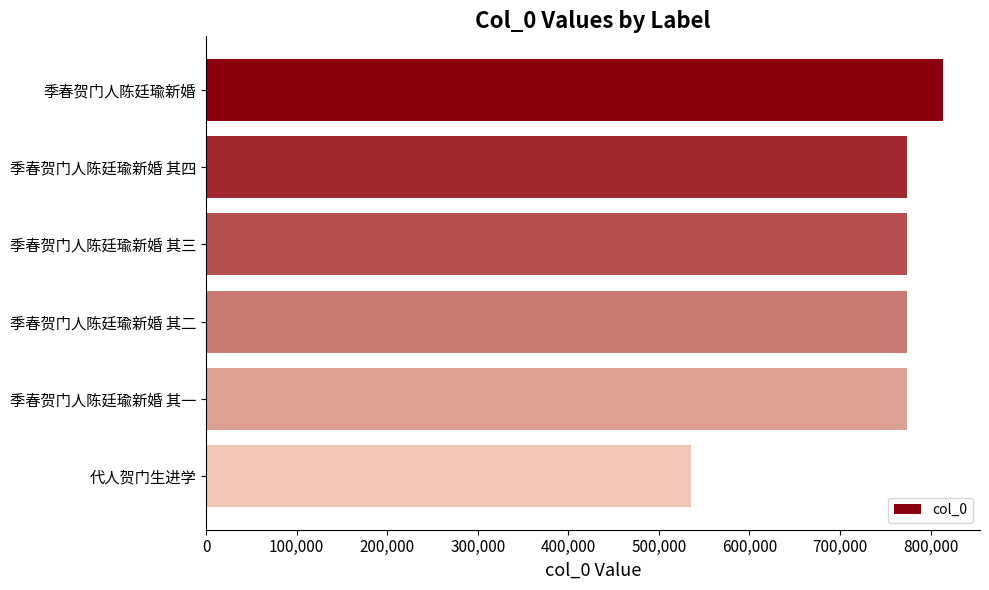

What is the label of the 5th bar from the top?

季春贺门人陈廷瑜新婚 其一